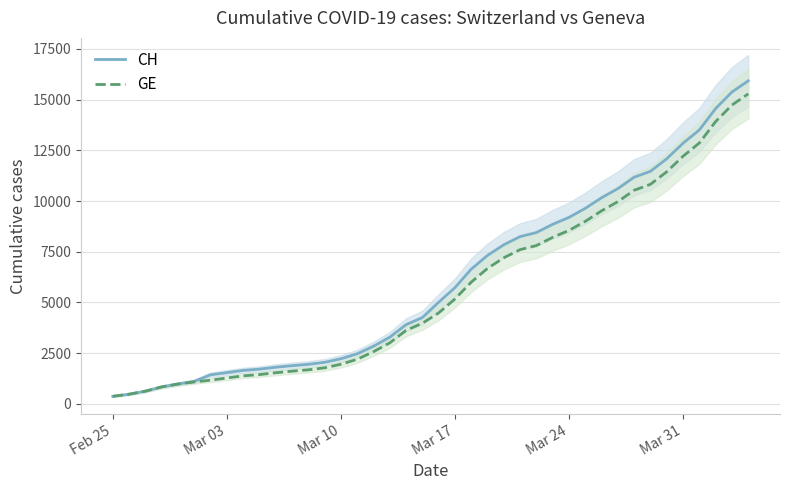

What is the sum of all CH values?

242133